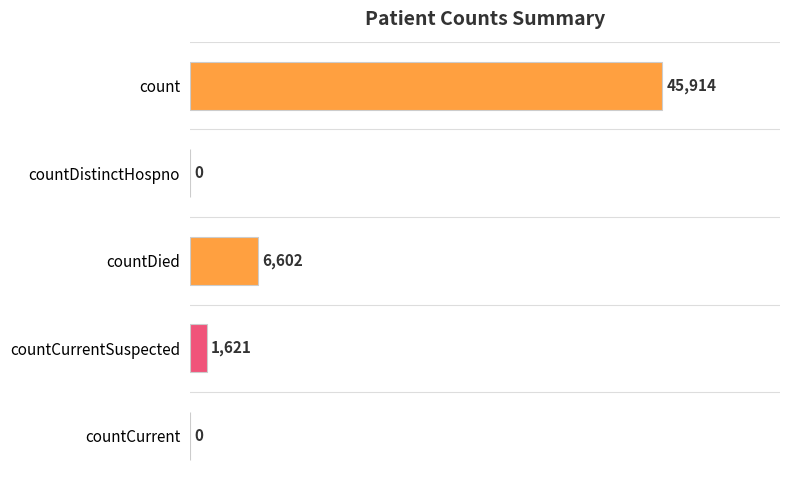

What is the sum of the values at count and countDied?

52516